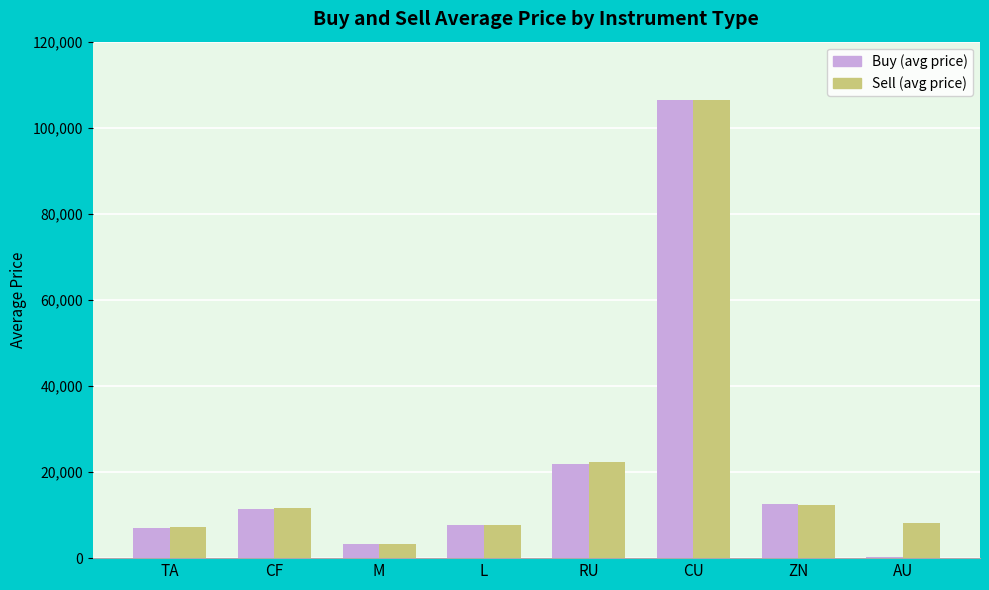

The value of Sell (avg price) at CF is 6260.5. True or false?

False